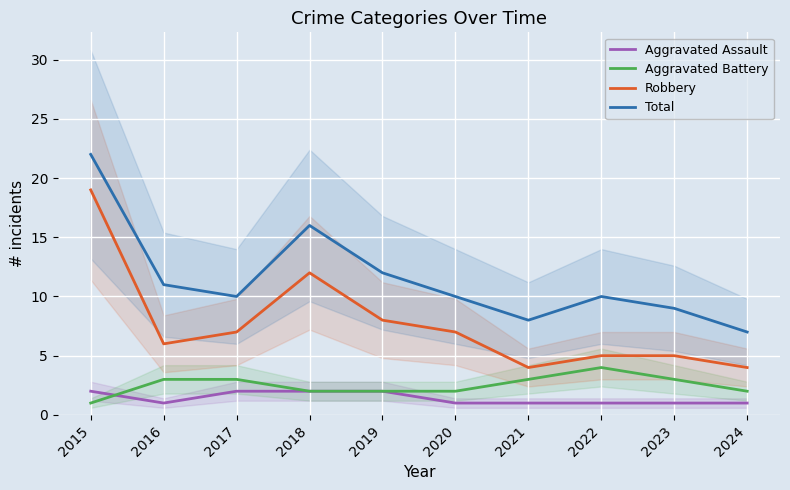

In Robbery, how many points are lower than both neighbors (excluding endpoints)?

2